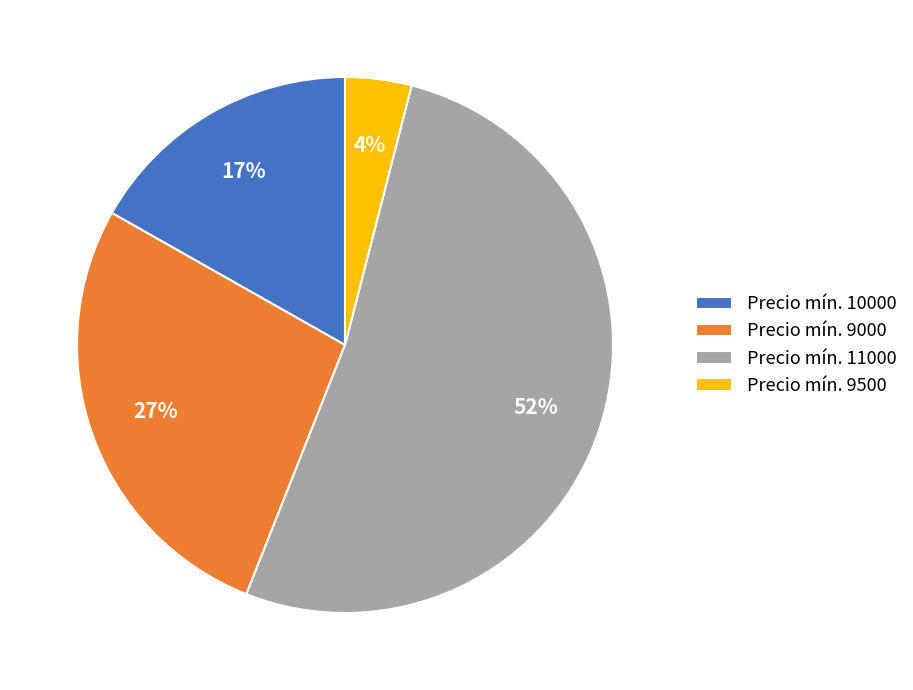

What is the ratio of the value at Precio mín. 9000 to the value at Precio mín. 9500?

6.8